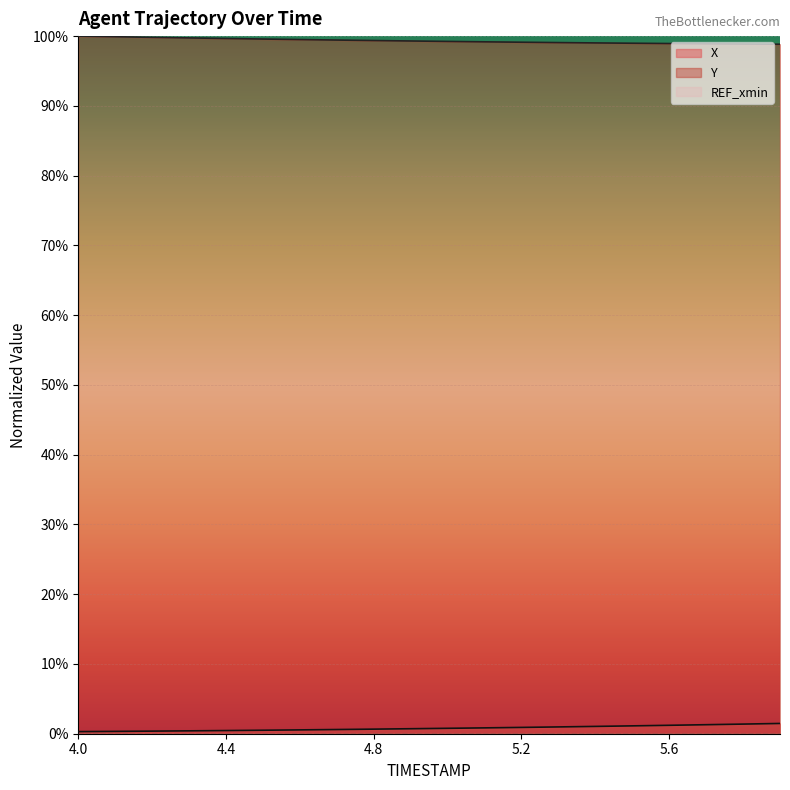

Reading left to right, transcribe all the data shown in this chart.

X: 4.0=0.3	4.1=0.3	4.2=0.4	4.3=0.4	4.4=0.5	4.5=0.5	4.6=0.5	4.7=0.6	4.8=0.7	4.9=0.7	5.0=0.8	5.1=0.8	5.2=0.9	5.3=1.0	5.4=1.0	5.5=1.1	5.6=1.2	5.7=1.3	5.8=1.4	5.9=1.5
Y: 4.0=100.0	4.1=99.9	4.2=99.8	4.3=99.7	4.4=99.7	4.5=99.6	4.6=99.5	4.7=99.4	4.8=99.4	4.9=99.3	5.0=99.2	5.1=99.2	5.2=99.1	5.3=99.1	5.4=99.0	5.5=99.0	5.6=98.9	5.7=98.9	5.8=98.9	5.9=98.8